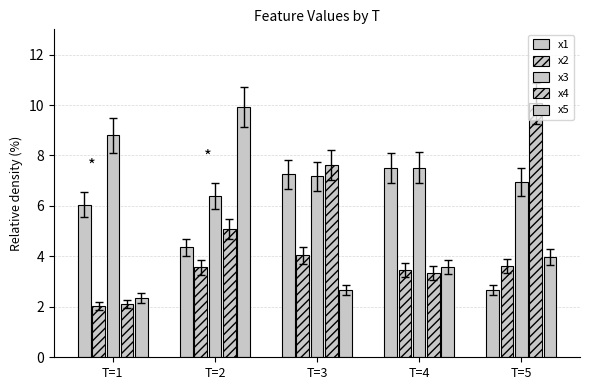

Rank the categories by x1 value from highest to lowest.

T=4, T=3, T=1, T=2, T=5